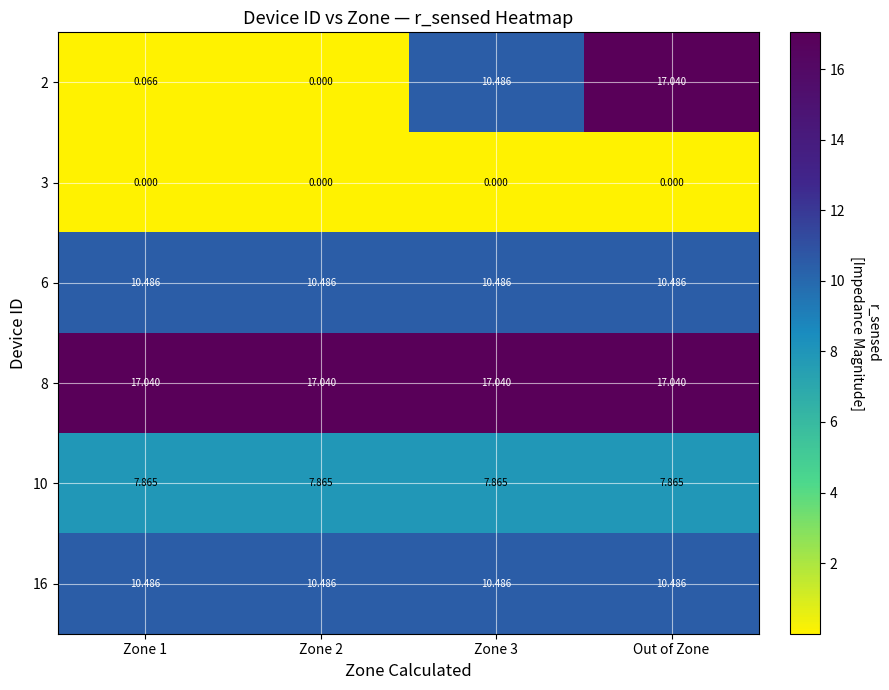

Is the value of 16 at Zone 2 greater than the value of 10 at Zone 3?

Yes